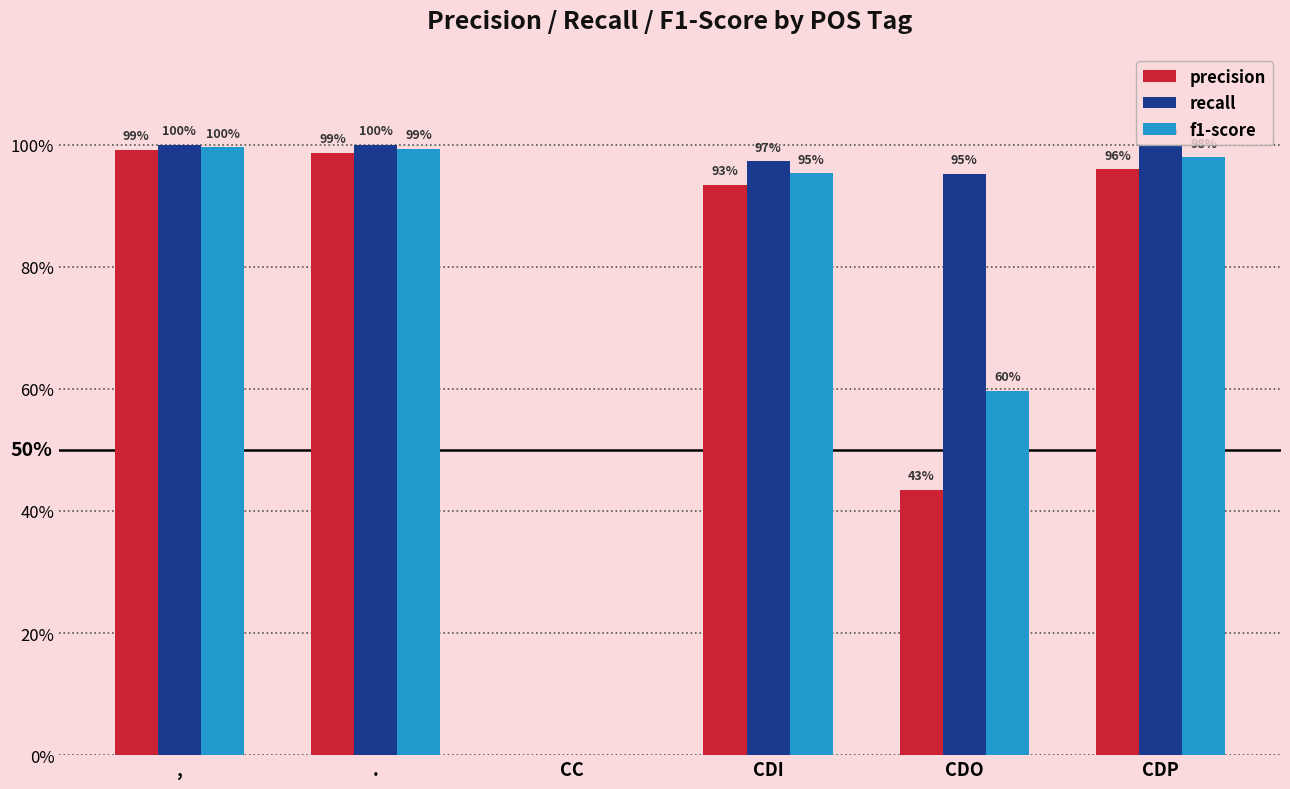

At which category is the sum across all series the highest?

,